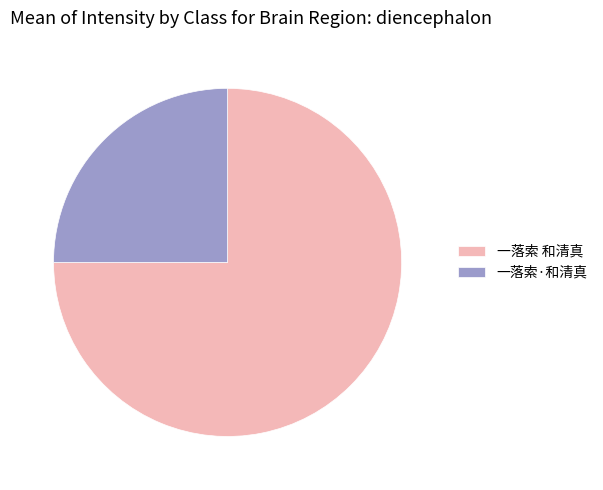

Do 一落索·和清真 and 一落索 和清真 together represent more than half of the pie?

Yes